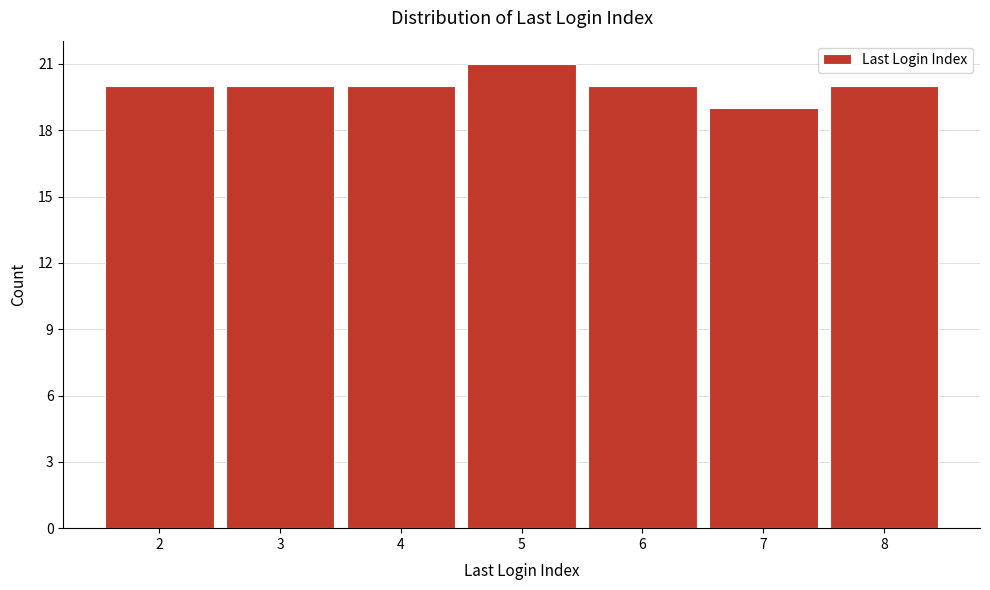

Reading left to right, what are all the values shown in this chart?

2=20	3=20	4=20	5=21	6=20	7=19	8=20